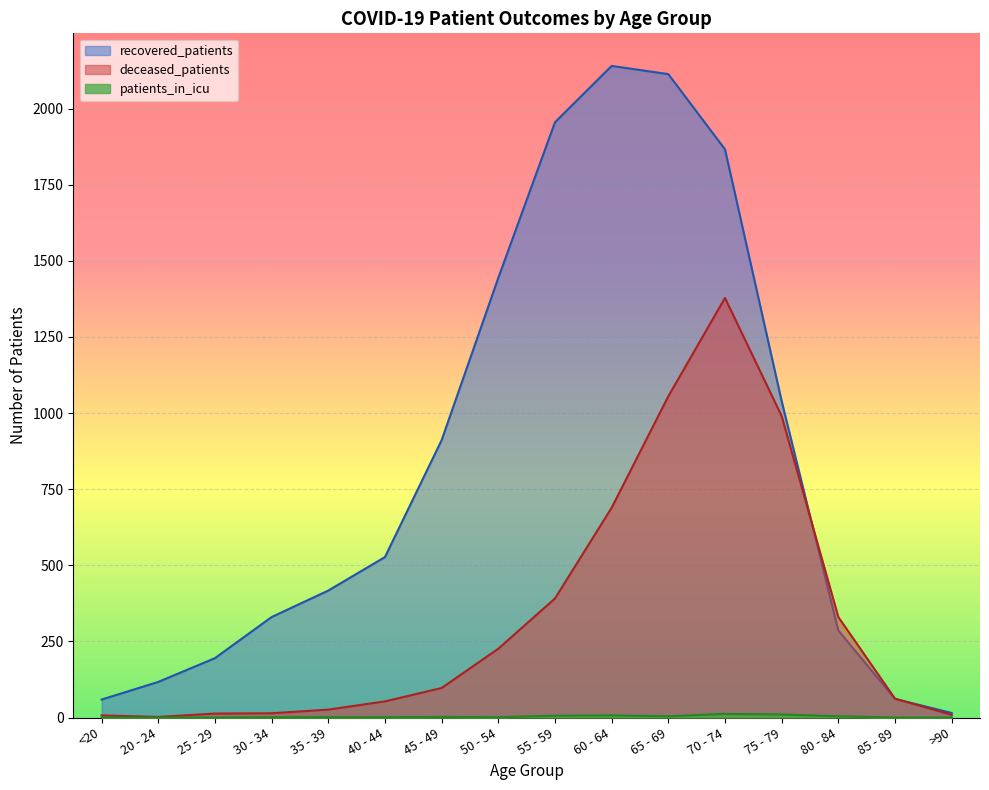

What is the label of the 6th point from the left?

40 - 44